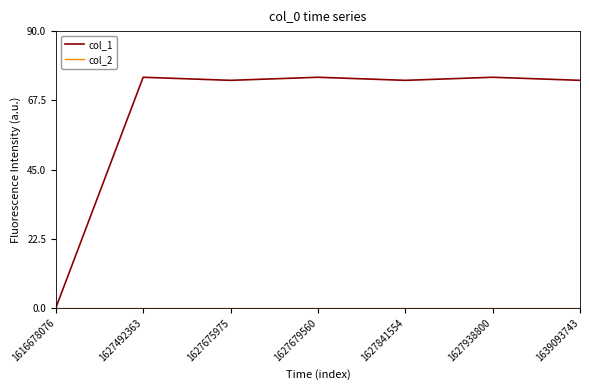

Is it true that col_1 equals 51 at 1627492363?

False